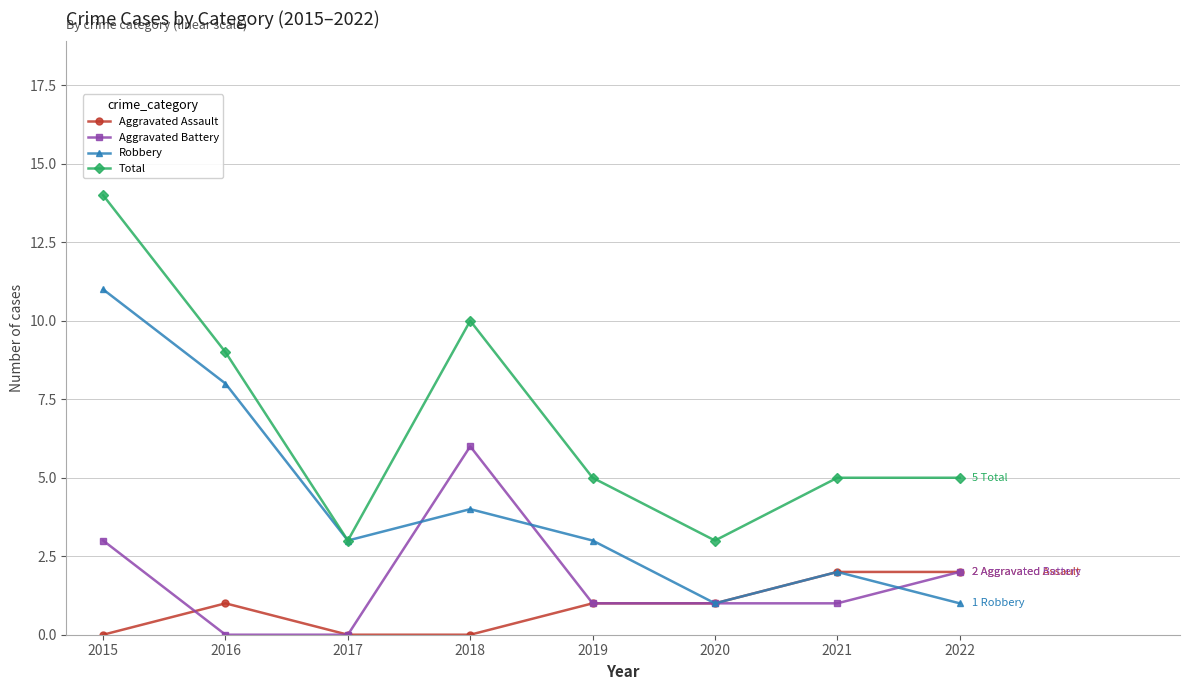

Is this an area chart (filled region under the line)?

No